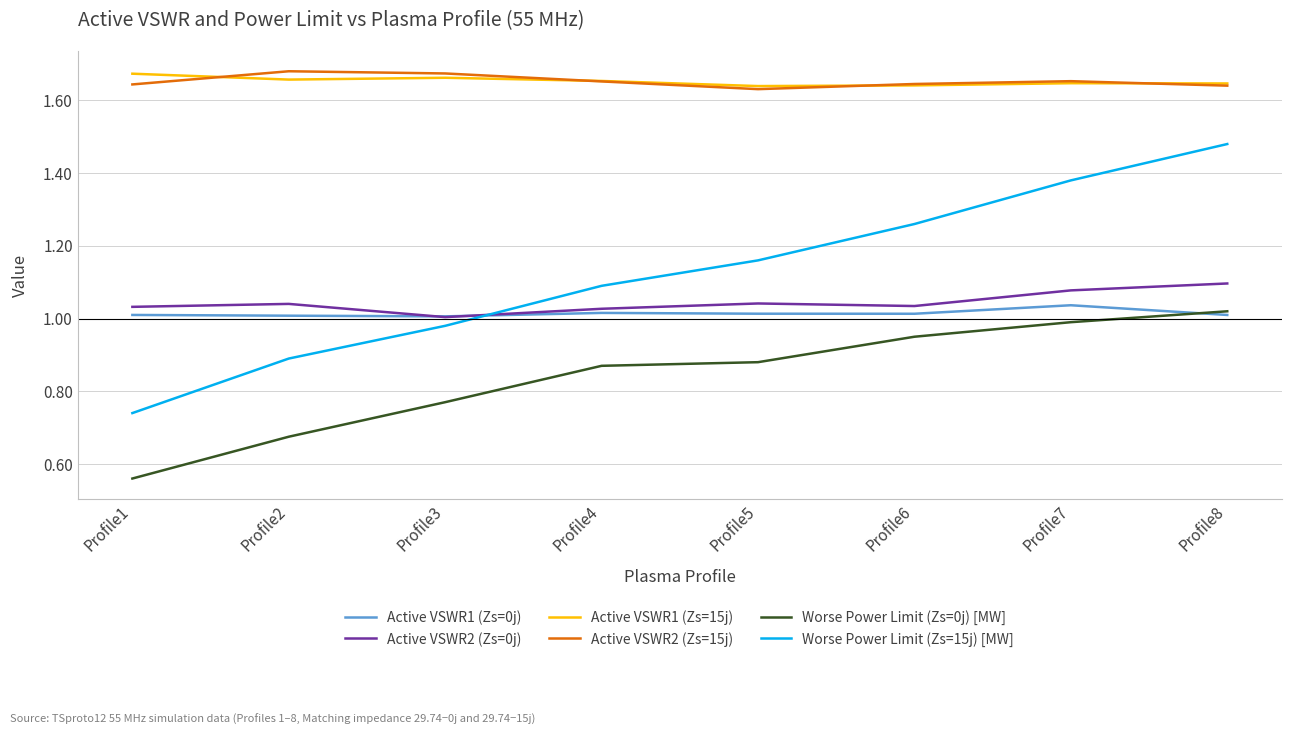

Which series has the widest spread of values?

Worse Power Limit (Zs=15j) [MW]